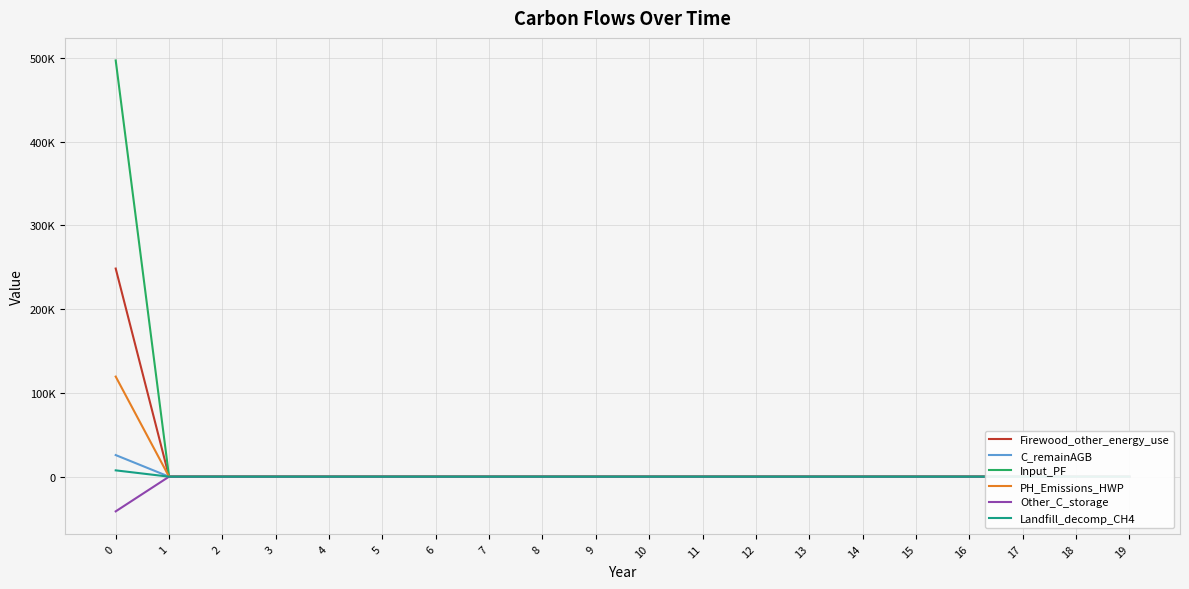

How many lines are shown in the chart?

6